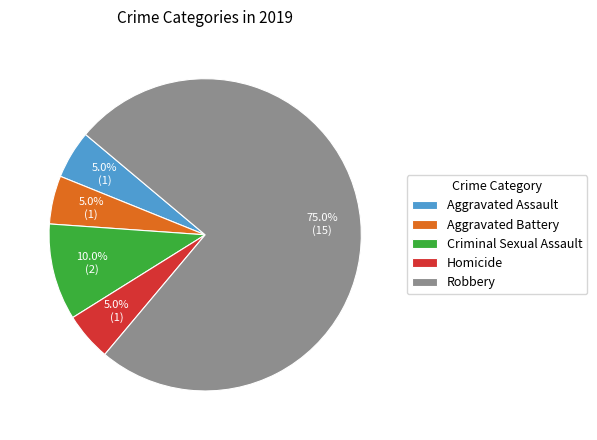

Which slice is the largest?

Robbery